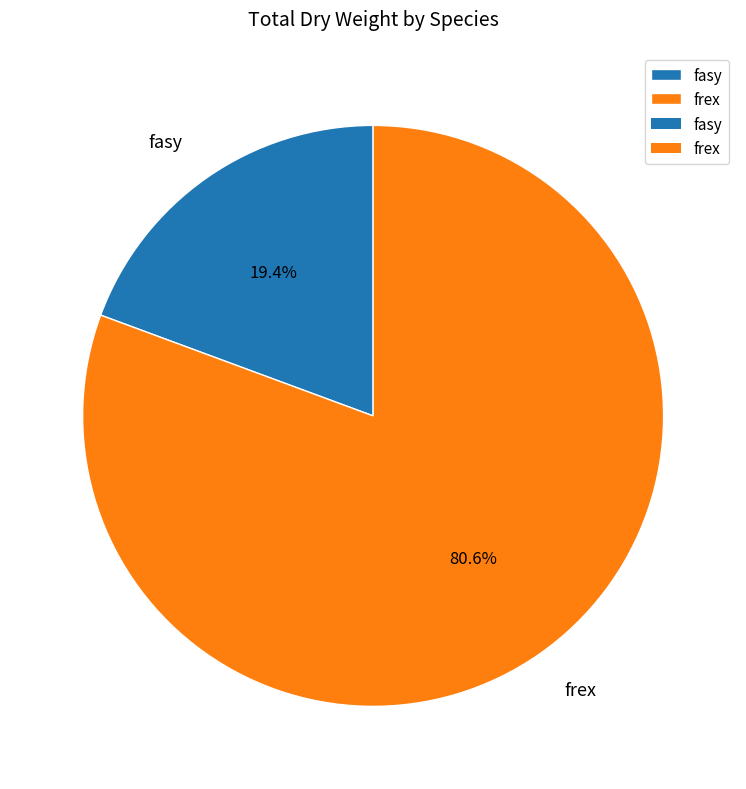

How many slices are in this pie chart?

2